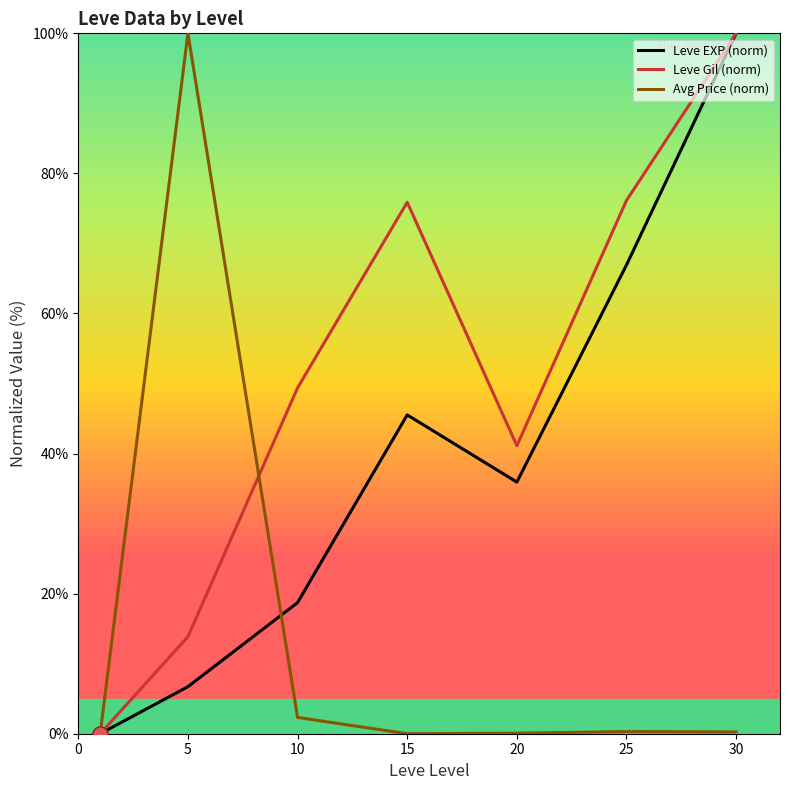

Which series has the largest total across all categories?

Leve Gil (norm)